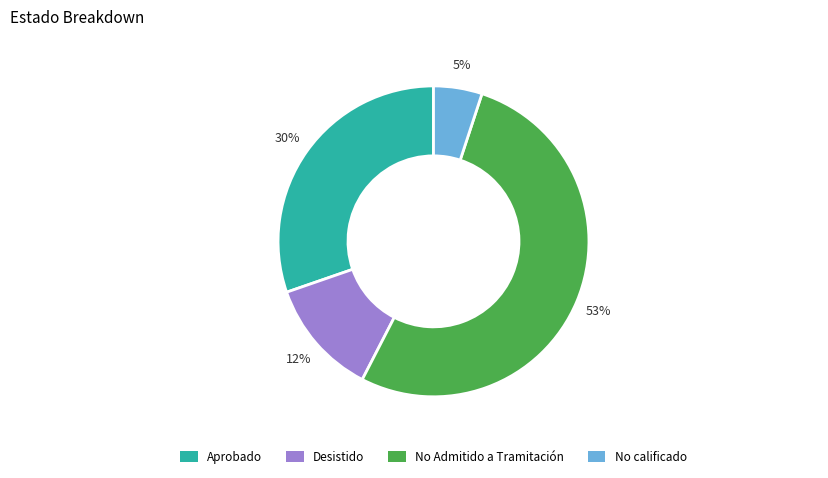

Does any single category account for the majority?

Yes